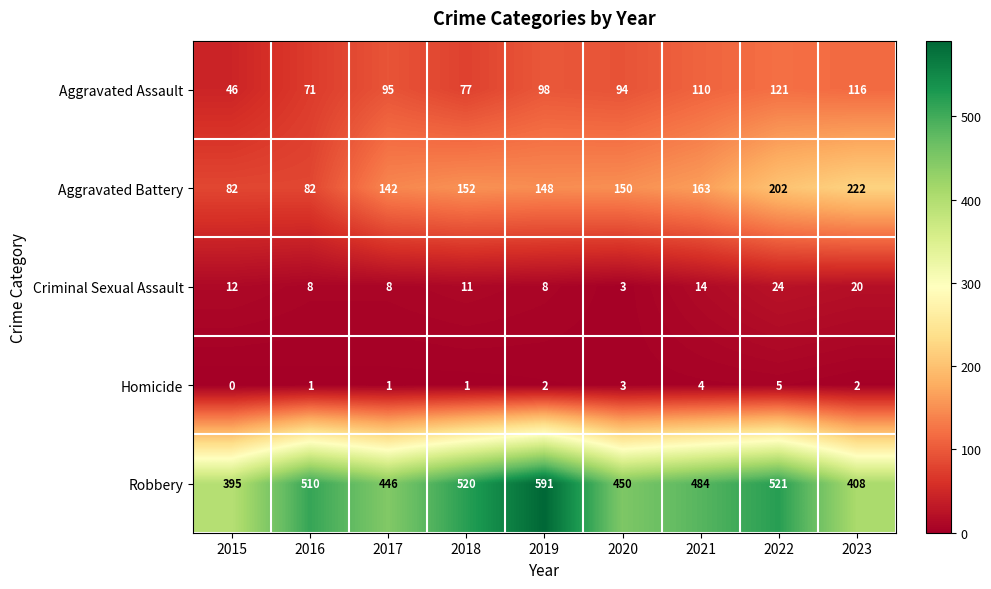

What is the difference between the highest and lowest values at 2015?

395